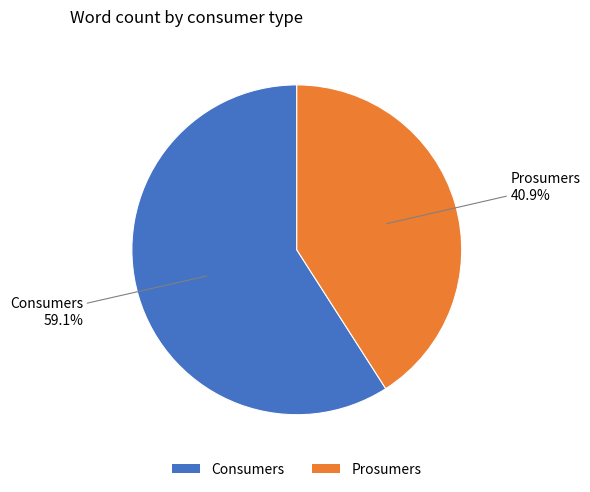

Between Consumers and Prosumers, which is larger?

Consumers